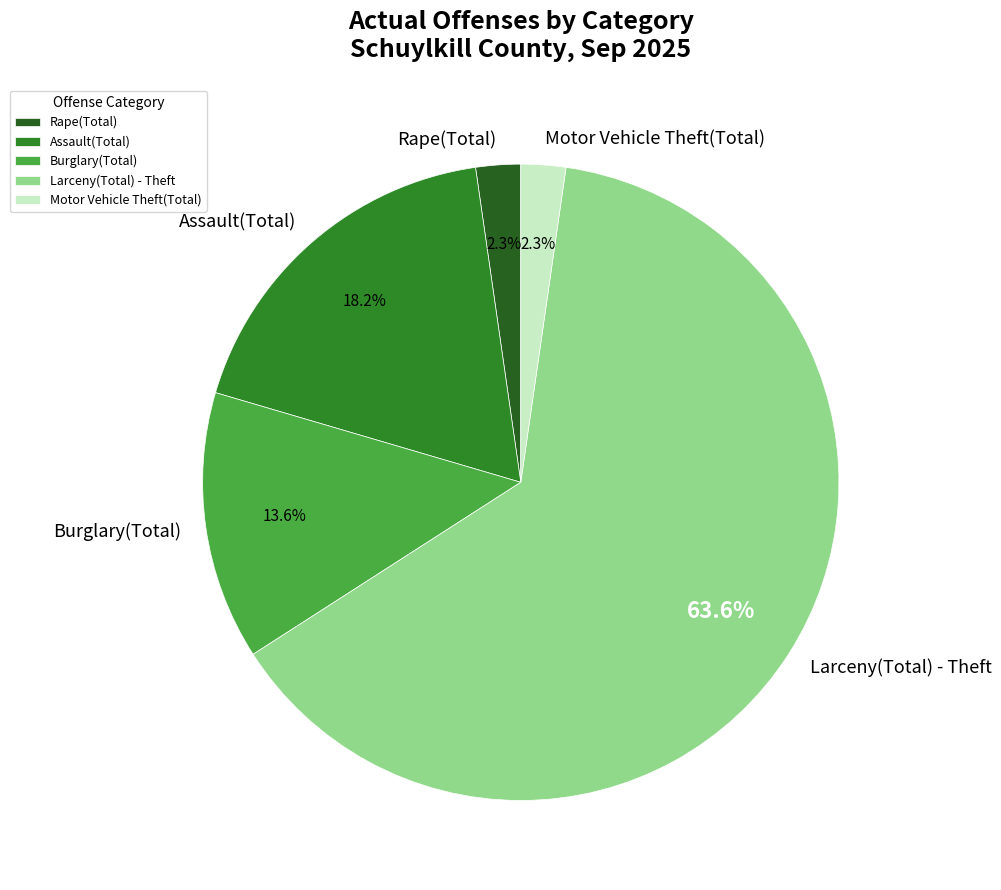

What percentage is the Burglary(Total) slice, to the nearest percent?

14%